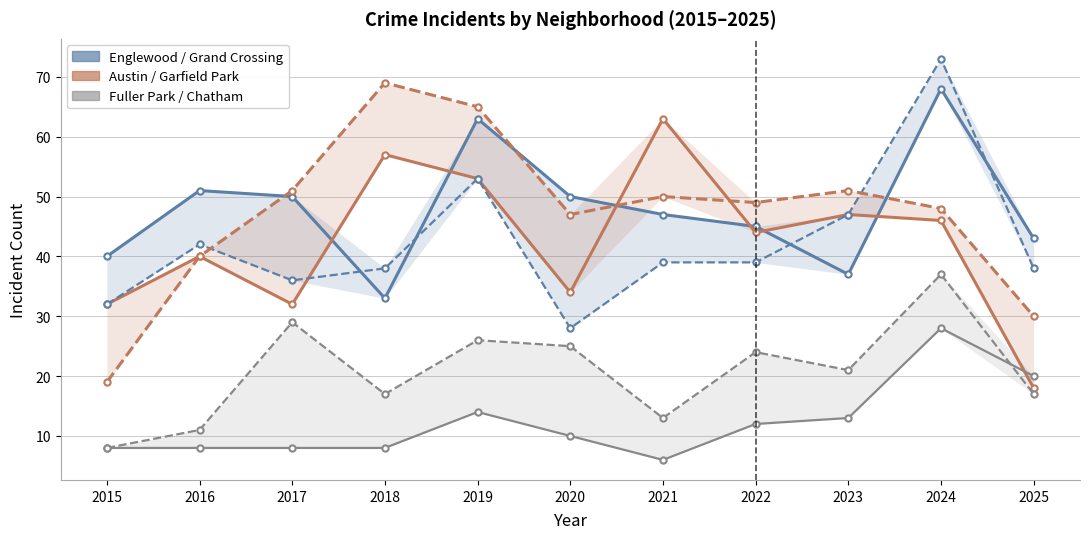

What is the difference between the maximum and minimum values in the Grand Crossing series?

45